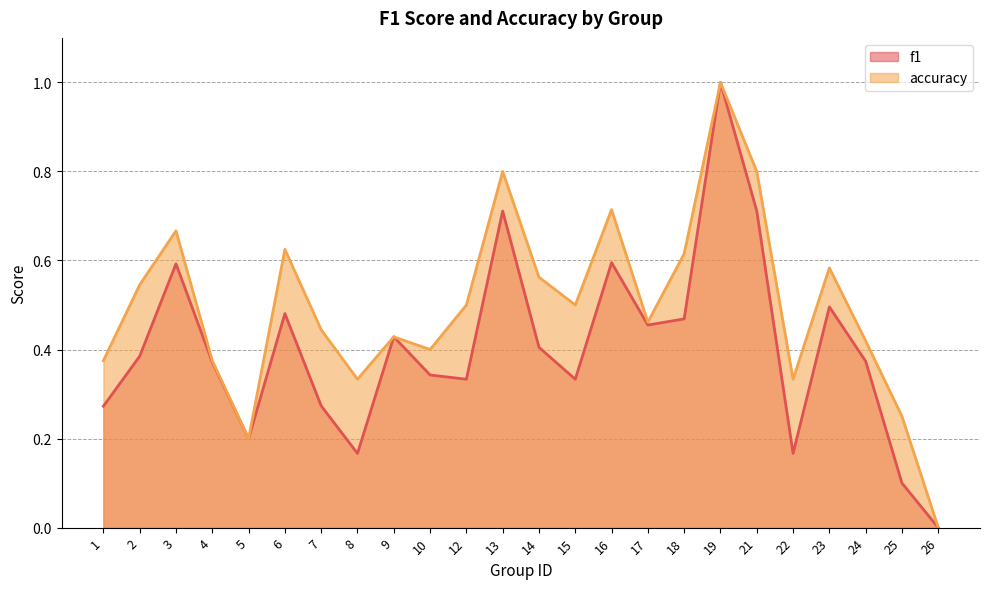

Reading left to right, what are all the values shown in this chart?

f1: 1=0.3	2=0.4	3=0.6	4=0.4	5=0.2	6=0.5	7=0.3	8=0.2	9=0.4	10=0.3	12=0.3	13=0.7	14=0.4	15=0.3	16=0.6	17=0.5	18=0.5	19=1.0	21=0.7	22=0.2	23=0.5	24=0.4	25=0.1	26=0.0
accuracy: 1=0.4	2=0.5	3=0.7	4=0.4	5=0.2	6=0.6	7=0.4	8=0.3	9=0.4	10=0.4	12=0.5	13=0.8	14=0.6	15=0.5	16=0.7	17=0.5	18=0.6	19=1.0	21=0.8	22=0.3	23=0.6	24=0.4	25=0.2	26=0.0